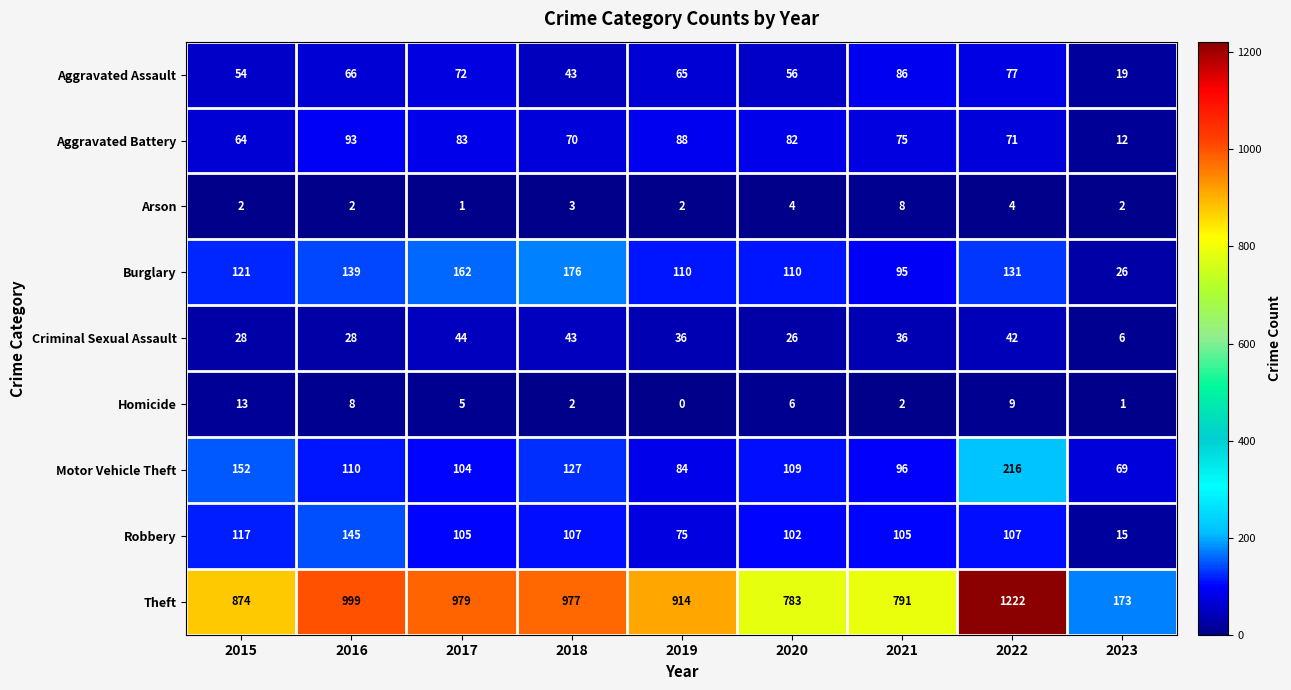

What is the difference between the maximum and minimum values in the Theft series?

1049